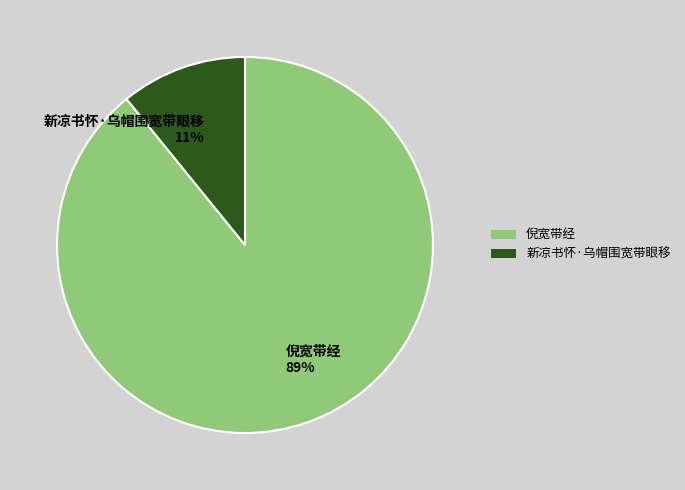

True or false: 倪宽带经 accounts for 96% of the total.

False